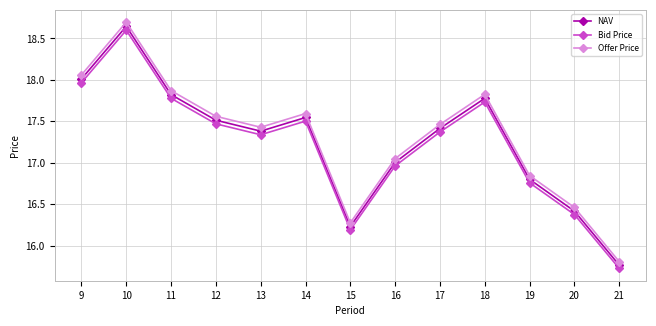

What is the difference between the maximum and second lowest values in the Offer Price series?

2.4